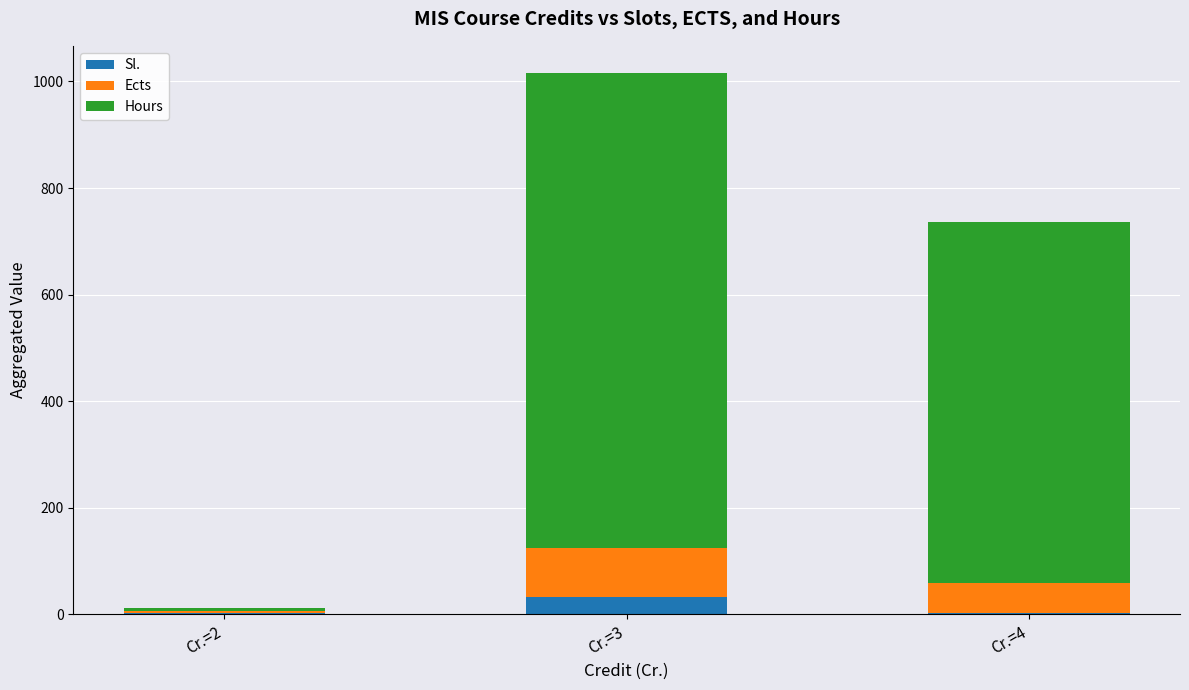

At which category is the sum across all series the highest?

Cr.=3